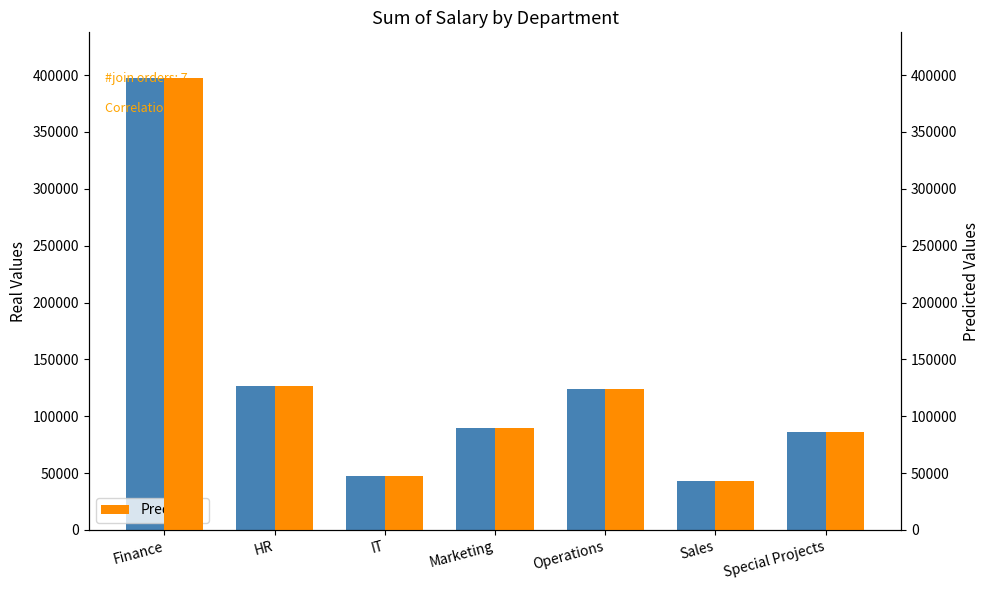

Reading left to right, list all the values displayed in this chart.

Real Values: Finance=397828	HR=126231	IT=47852	Marketing=89653	Operations=123718	Sales=43304	Special Projects=85983
Predicted: Finance=397828	HR=126231	IT=47852	Marketing=89653	Operations=123718	Sales=43304	Special Projects=85983